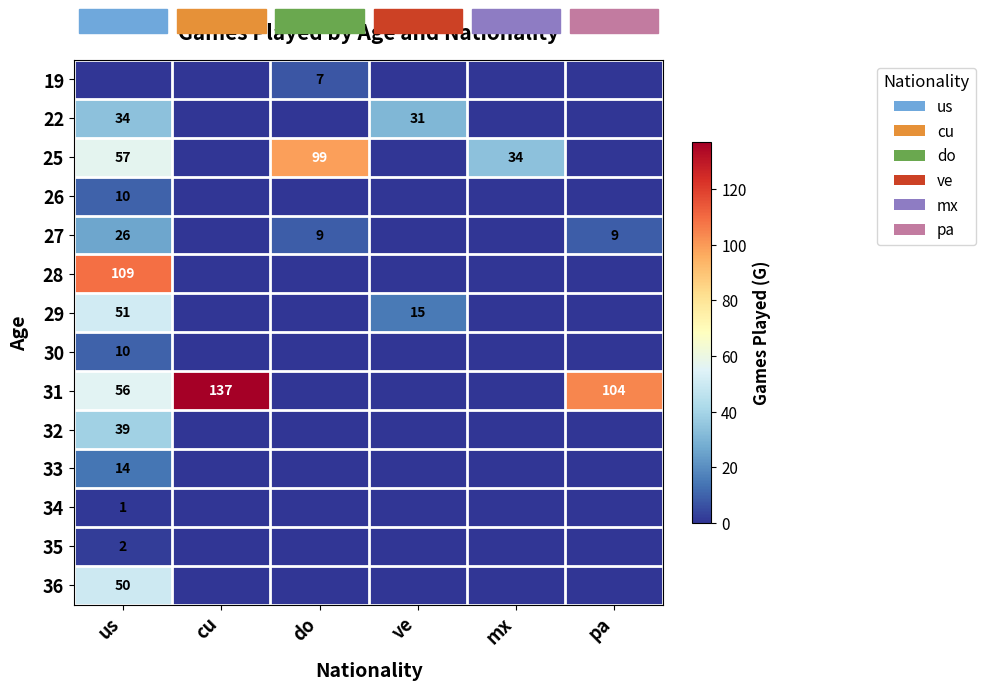

At which category is the sum across all series the highest?

us